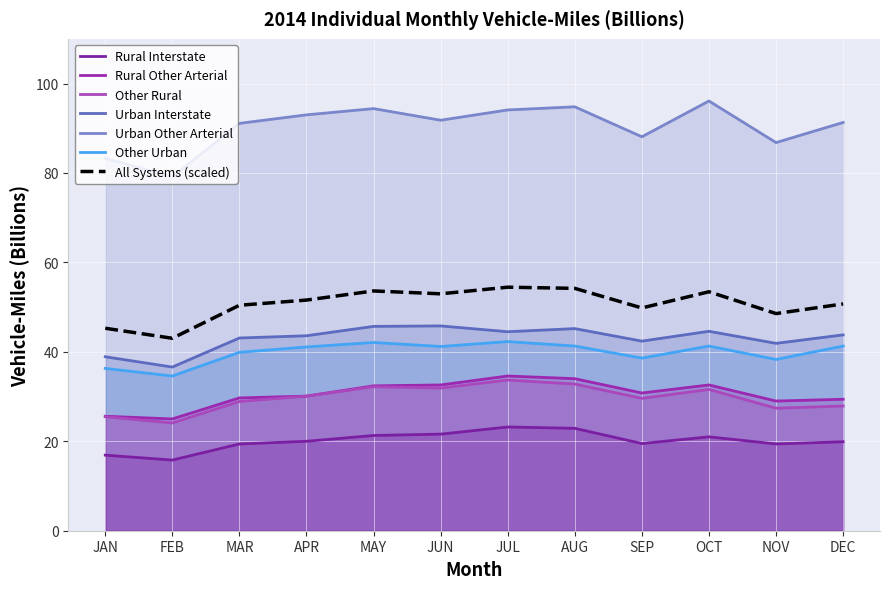

Which series changed the most between FEB and DEC?

Urban Other Arterial